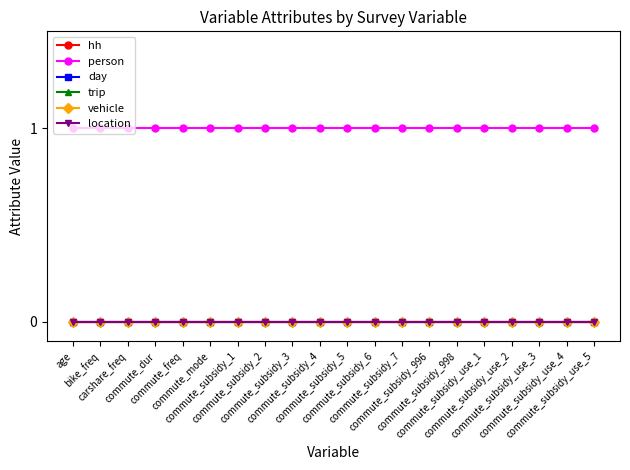

Is this an area chart (filled region under the line)?

No